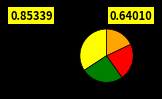

Is there any slice that represents more than half of the pie?

No